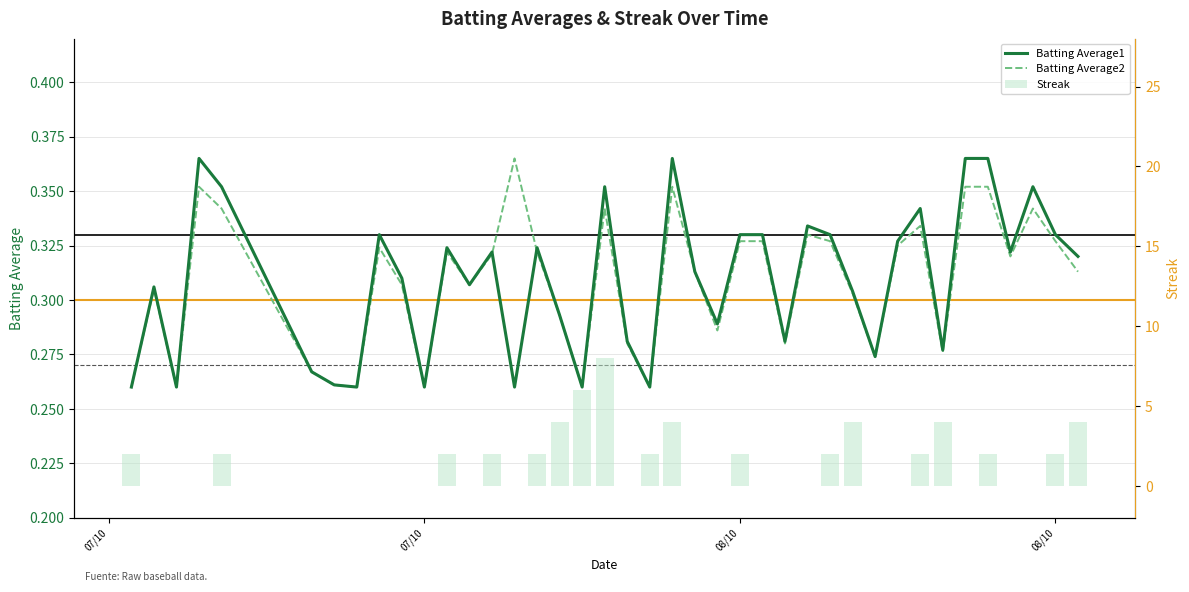

Is the value of Batting Average2 at 10 greater than the value of Batting Average1 at 30?

No